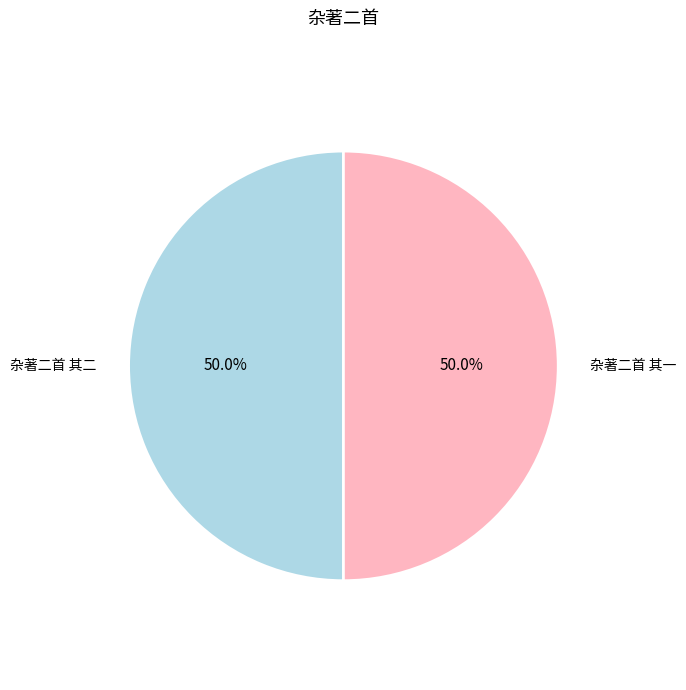

Do 杂著二首 其二 and 杂著二首 其一 together represent more than half of the pie?

Yes